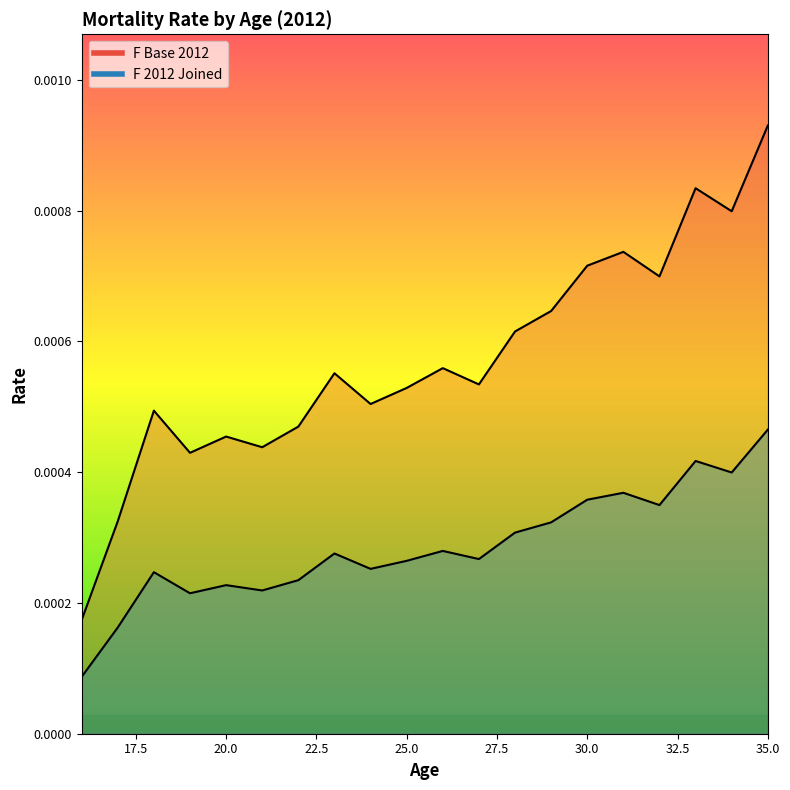

What are all the series names shown in the legend?

F Base 2012, F 2012 Joined